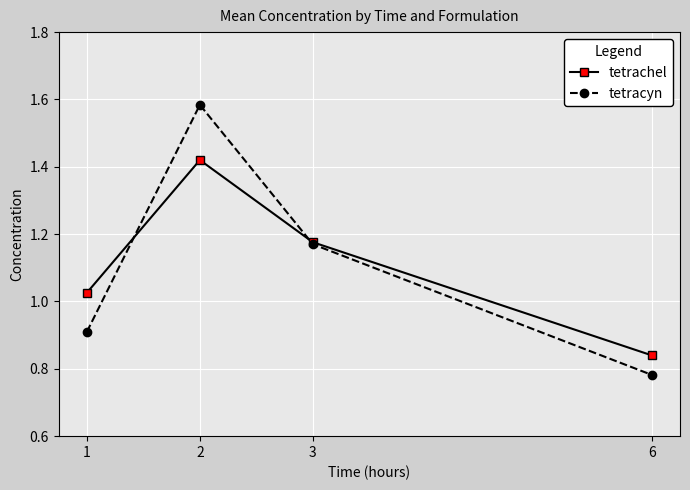

Which category has the lowest value across all series?

6